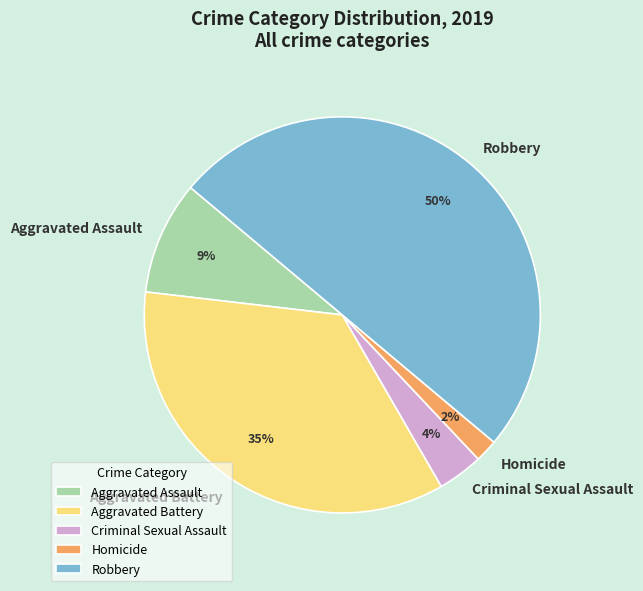

Which slice is the smallest?

Homicide